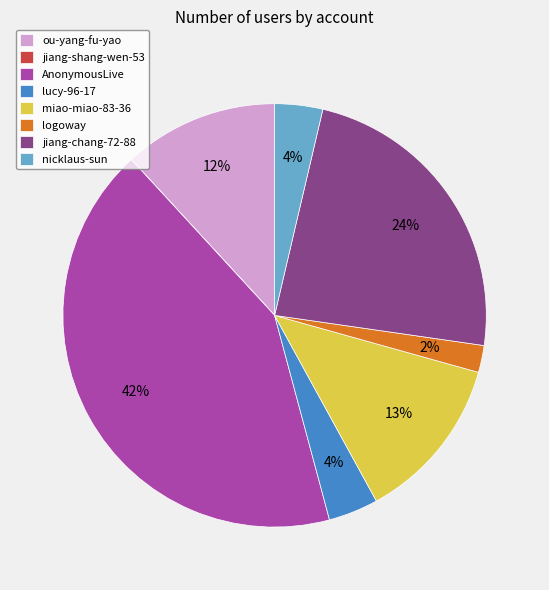

Which has a higher value, nicklaus-sun or AnonymousLive?

AnonymousLive